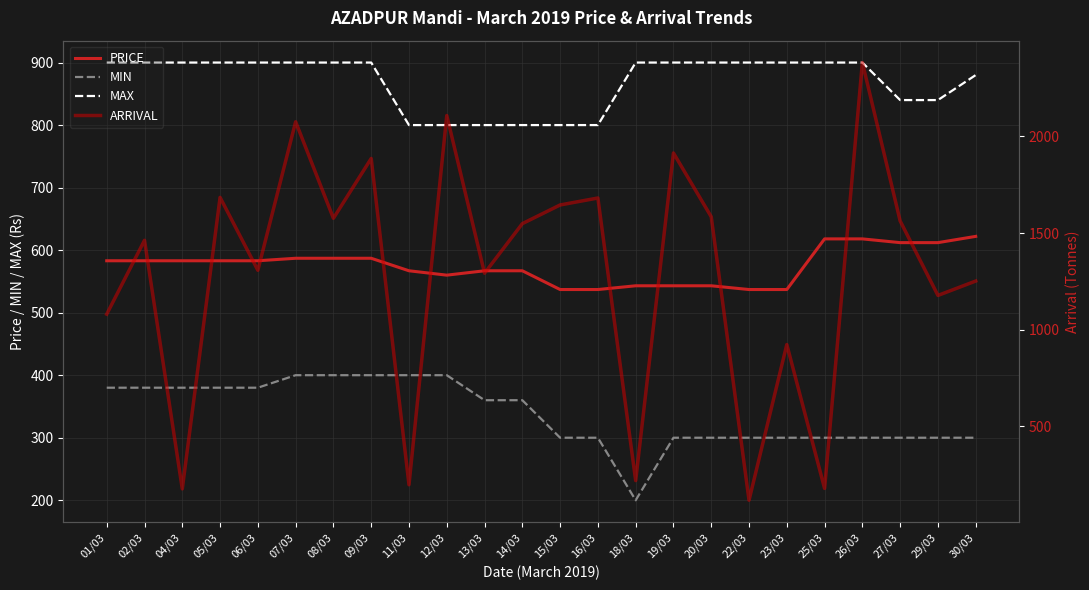

At 12/03, list the series in order from largest to smallest.

ARRIVAL, MAX, PRICE, MIN